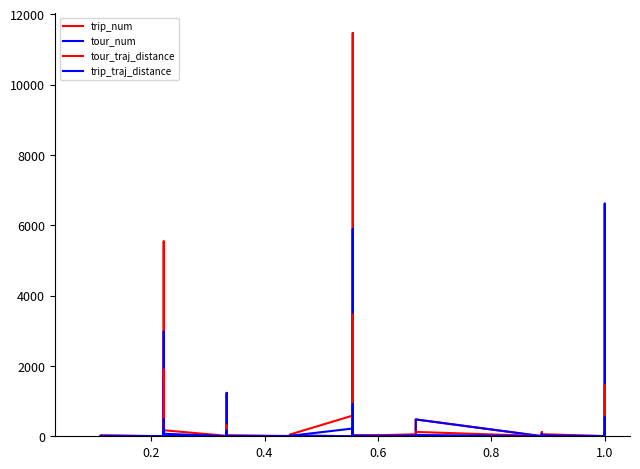

Reading right to left, extract all data points from this chart.

trip_num: 18.0	6611.0	8.0	2.0	129.0	2.0	2.0	2.0	5.0	3.0	24.0	3.0	479.0	11.0	26.0	4.0	11464.0	2936.0	5.0	1.0	1.0	22.0	1.0	1.0	1.0	1.0	1233.0	2.0	30.0	5.0	10.0	5541.0	6.0	1580.0	1.0	17.0	5.0	3.0	2.0	2.0
tour_num: 18.0	6611.0	8.0	2.0	128.0	2.0	2.0	2.0	5.0	3.0	23.0	3.0	479.0	11.0	26.0	4.0	5889.0	2936.0	5.0	1.0	1.0	21.0	1.0	1.0	1.0	1.0	1233.0	2.0	30.0	5.0	10.0	2975.0	6.0	1580.0	1.0	16.0	5.0	3.0	2.0	2.0
tour_traj_distance: 20.4	1451.4	19.9	1.8	196.7	5.9	58.8	20.8	118.7	47.2	3.1	6.4	123.7	56.7	10.7	21.7	3457.7	588.1	11.0	10.2	588.1	49.2	7.4	28.9	32.8	5.5	288.4	2.9	318.1	11.8	171.5	1900.4	138.3	384.1	5.4	21.8	7.2	2.7	4.2	9.4
trip_traj_distance: 11.5	542.9	10.6	0.9	84.6	4.7	25.5	19.5	64.2	21.8	1.1	4.5	35.9	20.3	6.4	15.4	907.5	221.0	6.0	1.9	221.0	12.0	3.3	14.3	16.4	4.9	99.4	0.0	162.8	2.1	71.9	482.6	53.3	137.2	5.4	9.5	3.3	0.7	1.9	4.9